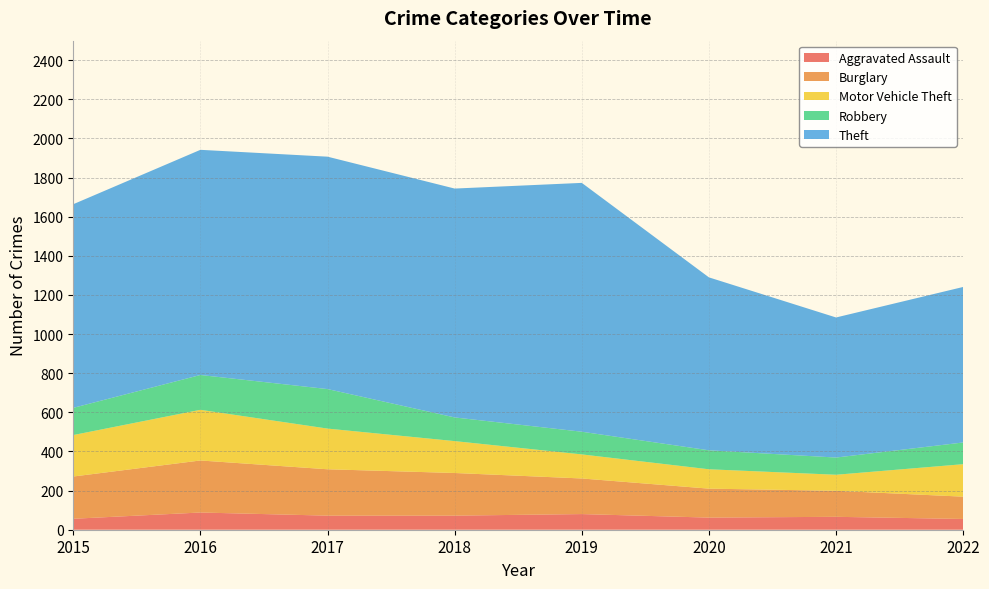

Reading right to left, what are all the values shown in this chart?

Aggravated Assault: 55	66	62	80	72	72	88	56
Burglary: 114	133	148	182	218	237	266	216
Motor Vehicle Theft: 166	82	99	123	163	208	259	212
Robbery: 111	88	97	116	121	202	178	139
Theft: 795	716	884	1272	1170	1188	1151	1041